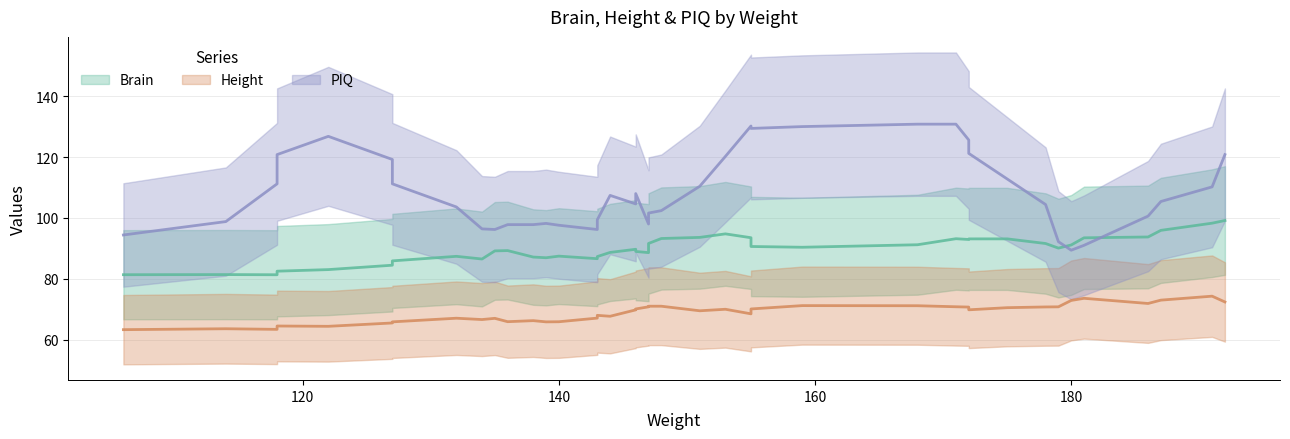

Where is the first local maximum for PIQ?

122